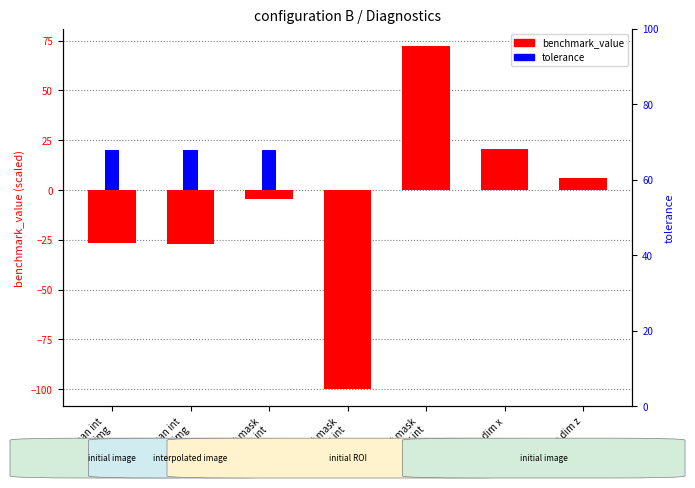

Which series has the largest range (max minus min)?

benchmark_value